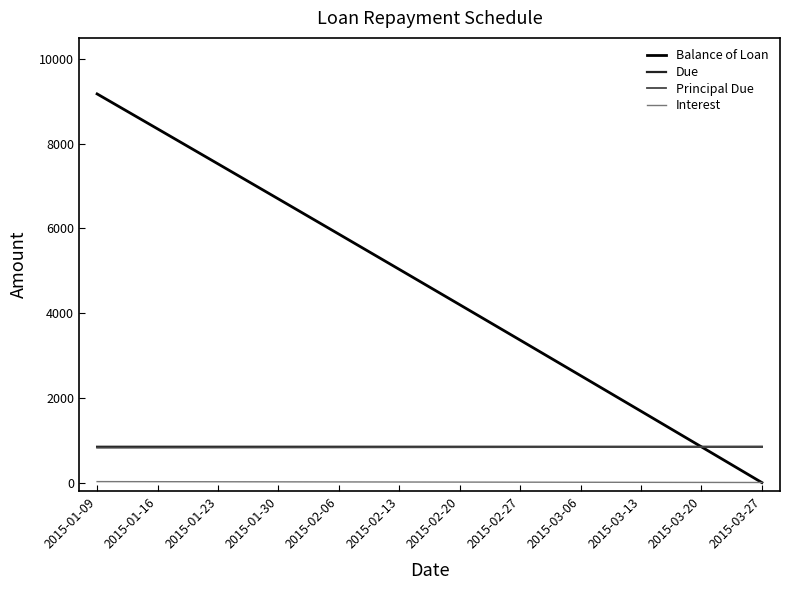

Is the value of Balance of Loan at 2015-02-06 greater than the value of Interest at 2015-03-27?

Yes